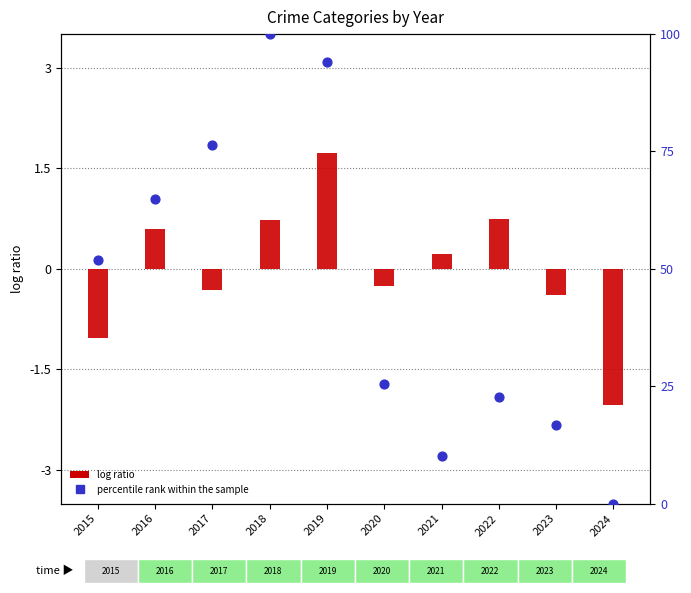

Which series has the largest total across all categories?

percentile rank within the sample